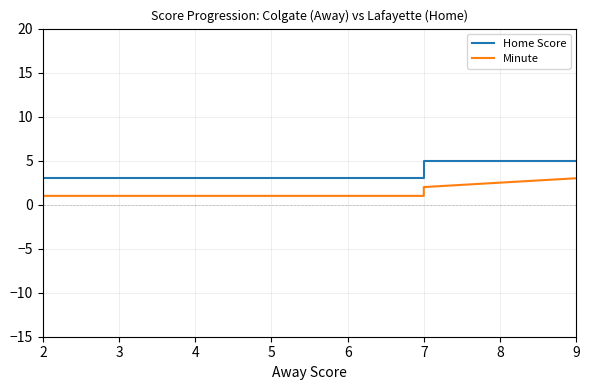

Which series has the largest range (max minus min)?

Home Score